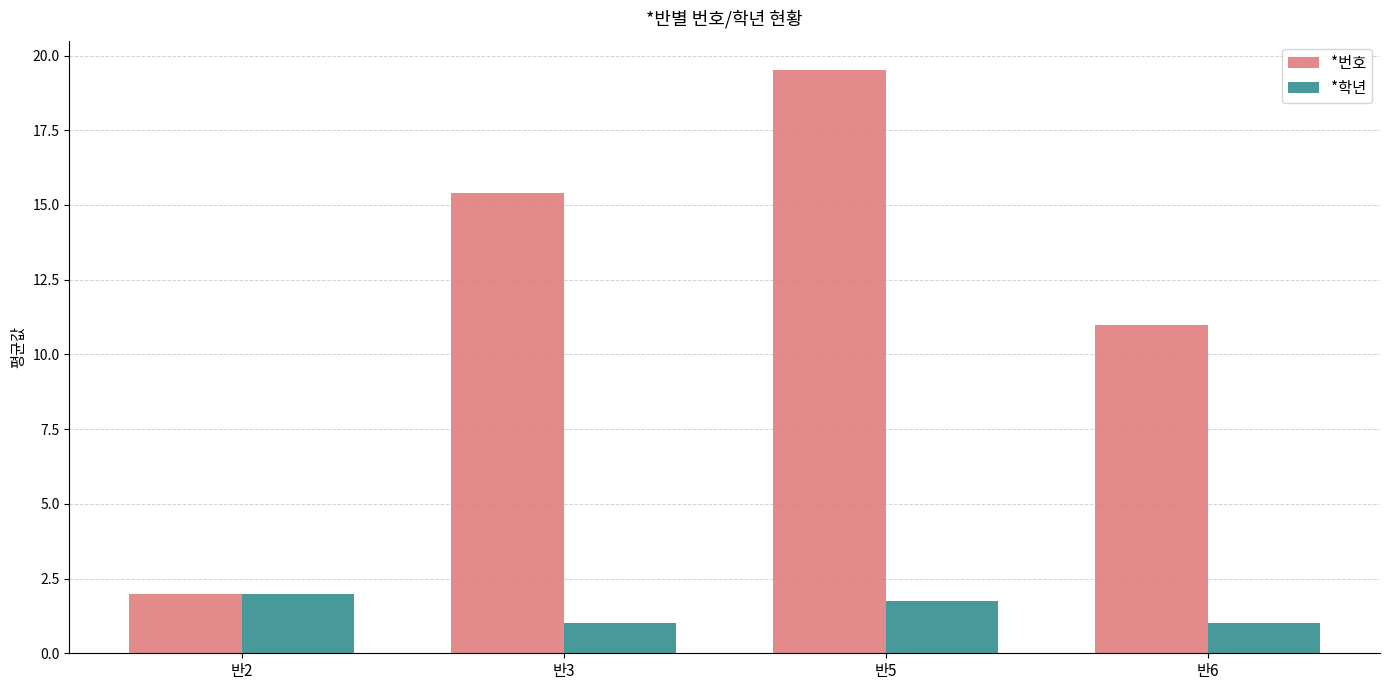

Which series has the largest range (max minus min)?

*번호